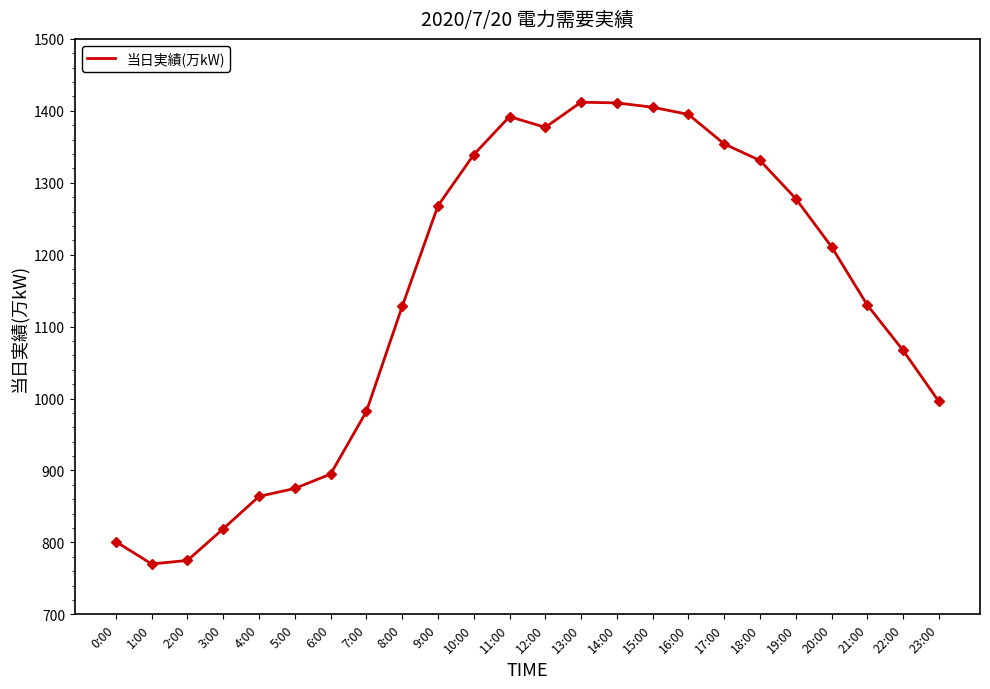

Is this an area chart (filled region under the line)?

No